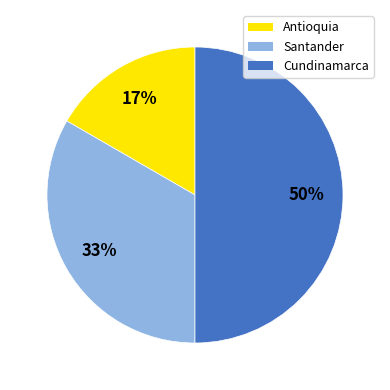

How many slices are in this pie chart?

3